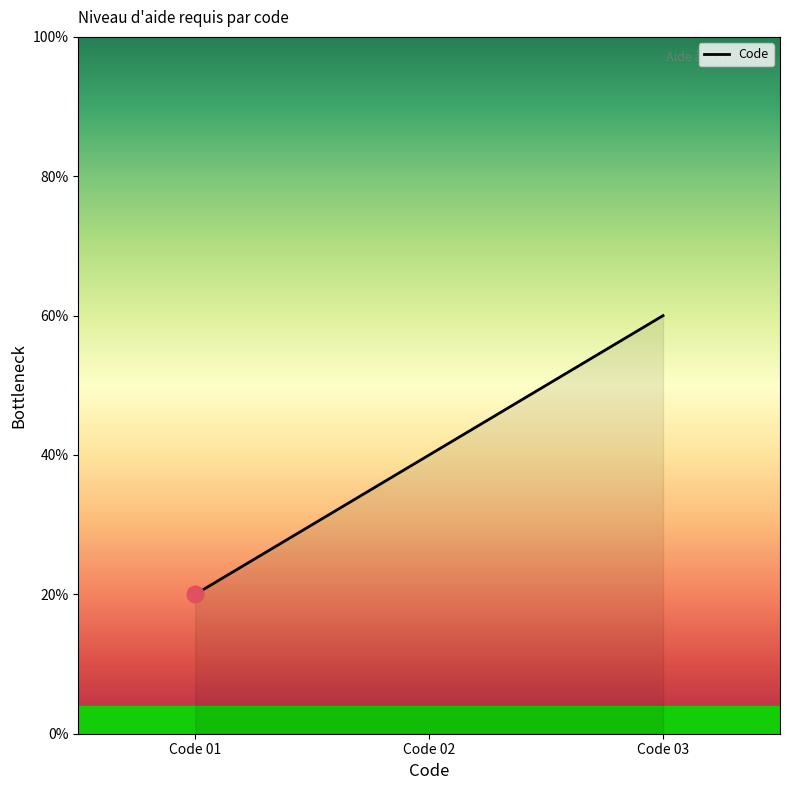

Does the chart have visible grid lines?

No